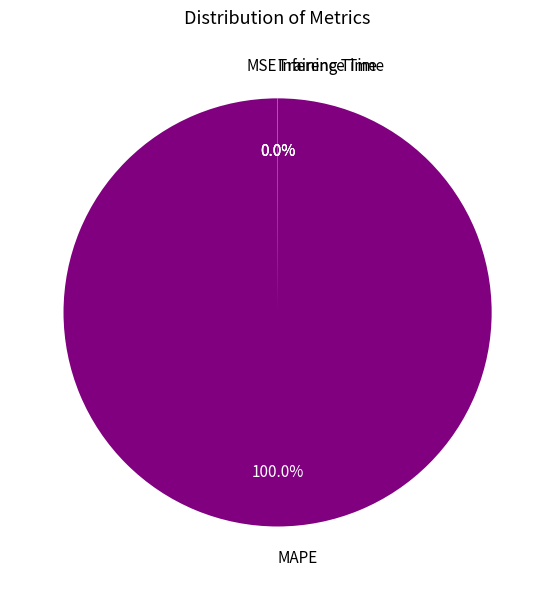

Which slice is the largest?

MAPE